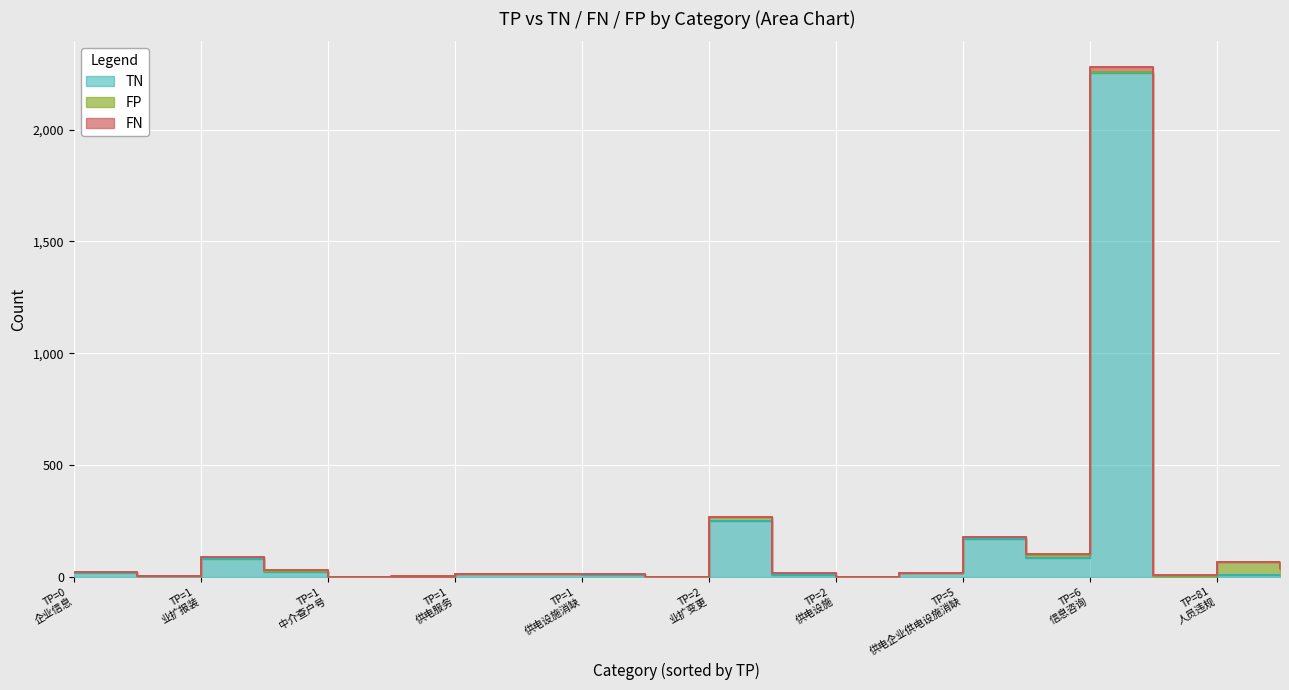

Is the value of TN at 业扩报装 greater than the value of FP at 供电设施?

Yes